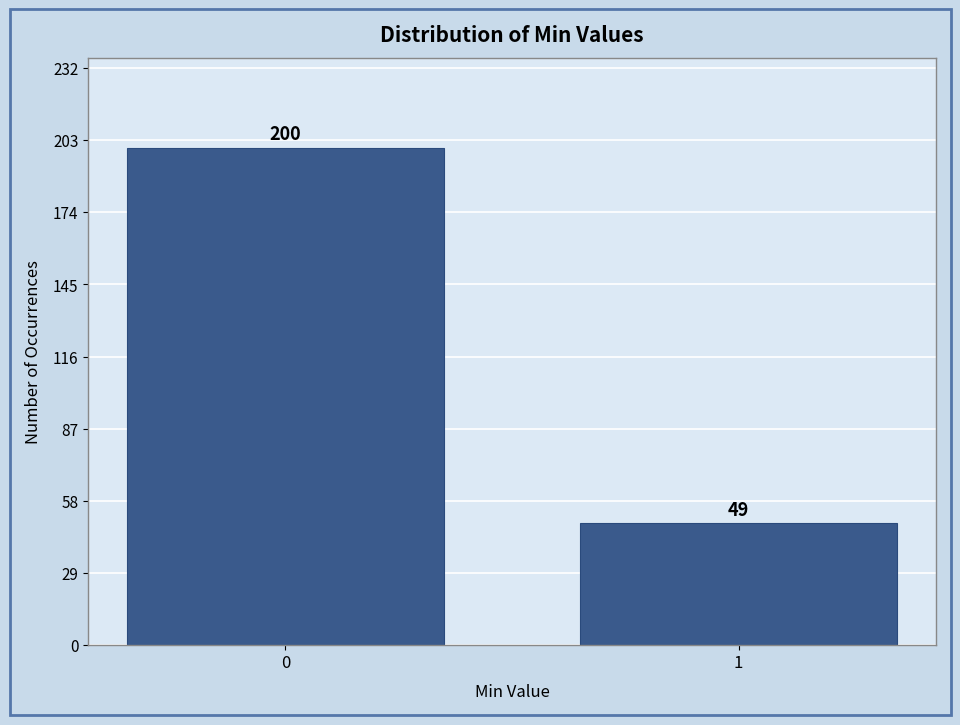

Reading right to left, what are all the values shown in this chart?

49	200